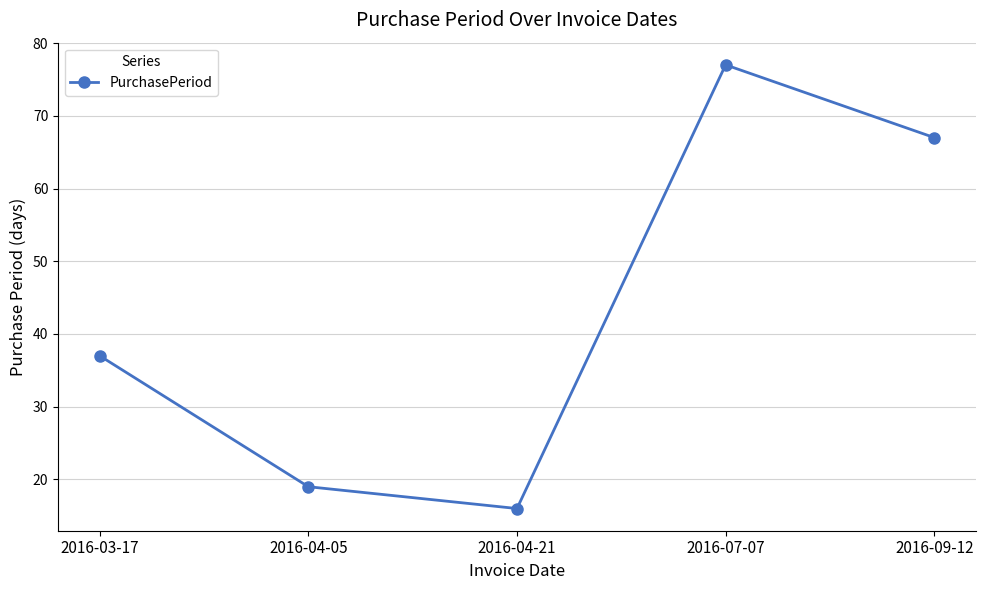

How many data points are less than 37?

2